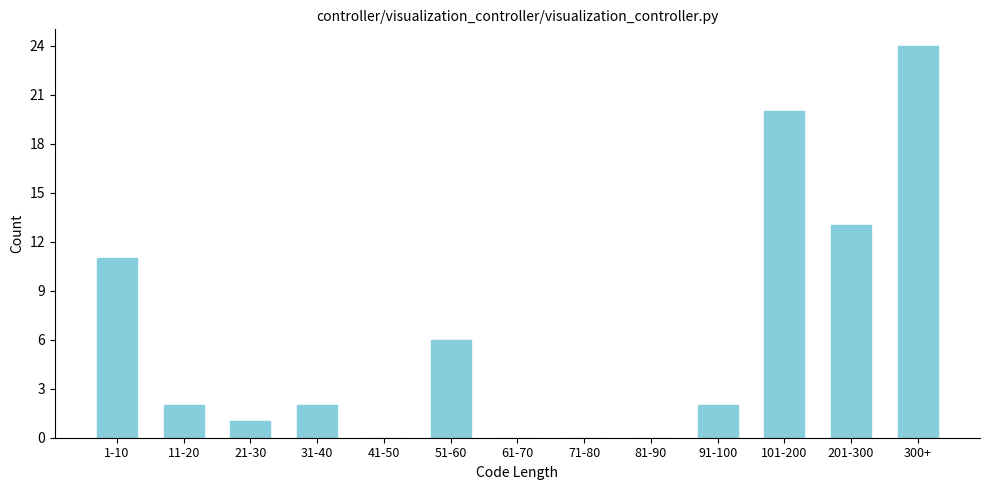

Reading left to right, what are all the values shown in this chart?

1-10=11	11-20=2	21-30=1	31-40=2	41-50=0	51-60=6	61-70=0	71-80=0	81-90=0	91-100=2	101-200=20	201-300=13	300+=24